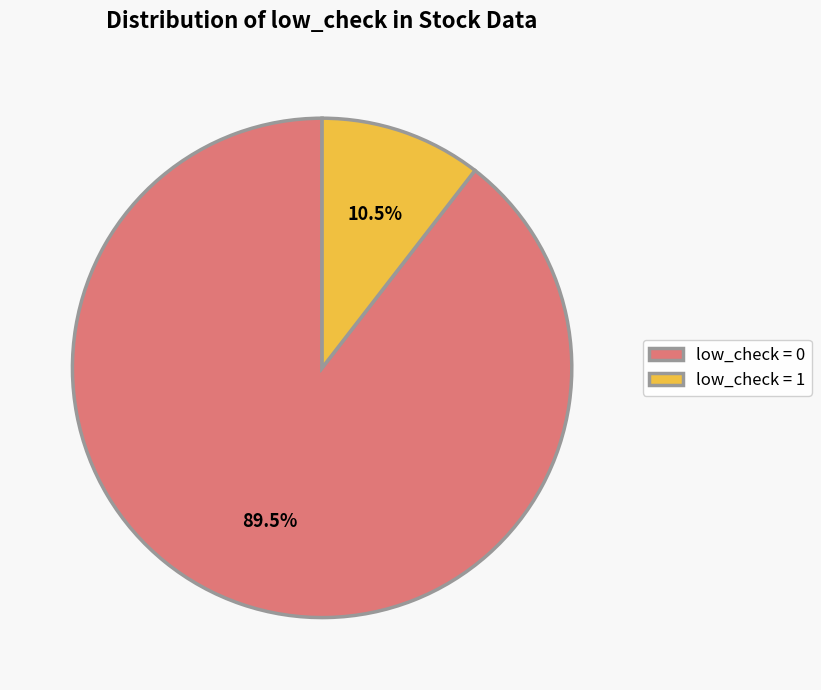

How much of the chart is everything except low_check = 1?

89.5%